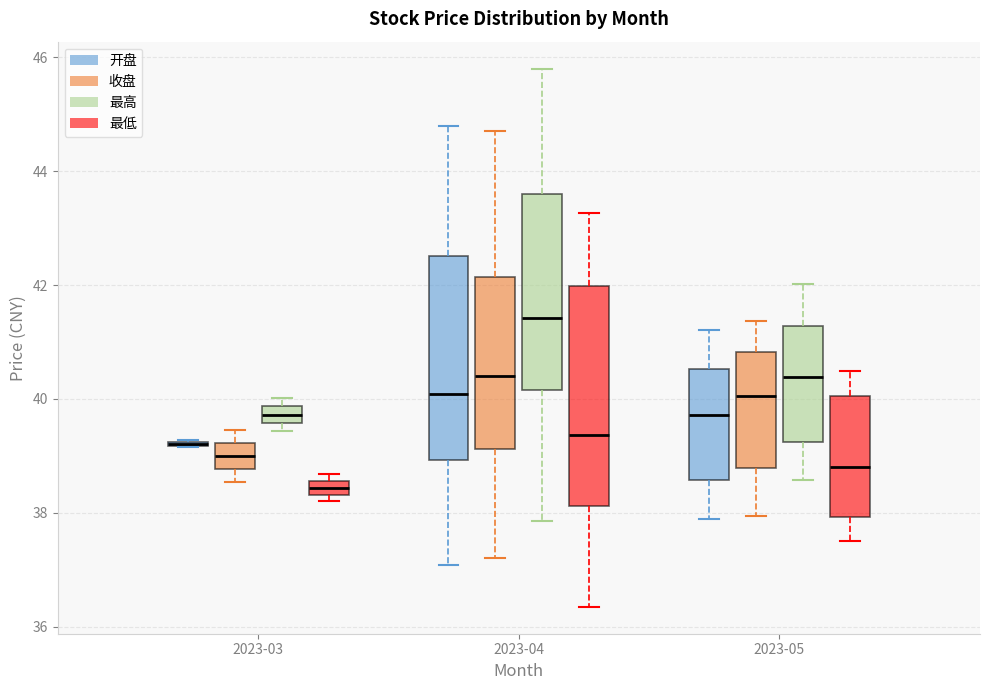

Where does the median line of the box for 2023-05 (最低) sit on the y-axis? The values are not printed on the chart, so give them approximately, as read against the axis.

38.8